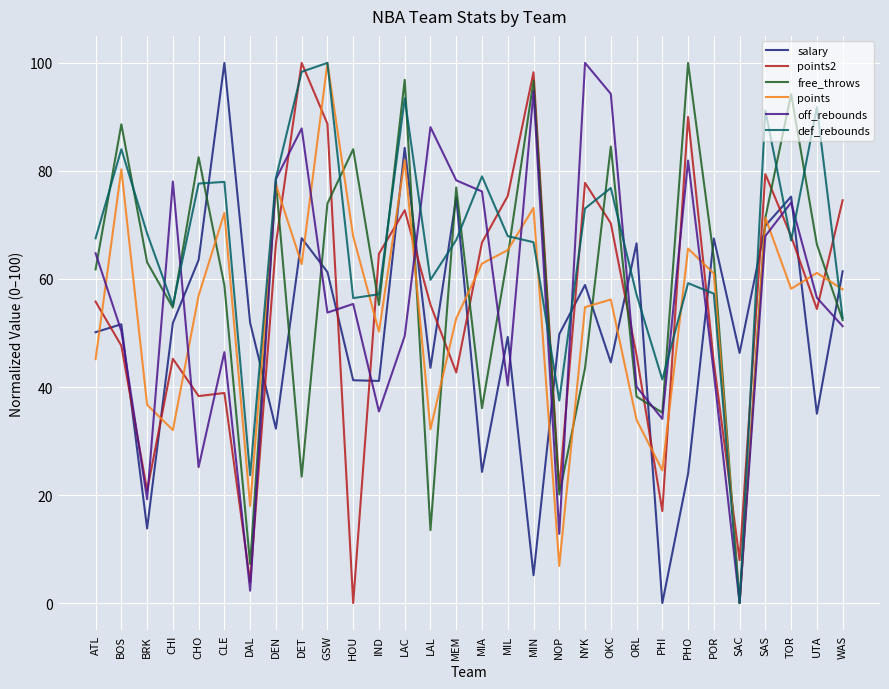

Which category has the lowest value in the off_rebounds series?

SAC